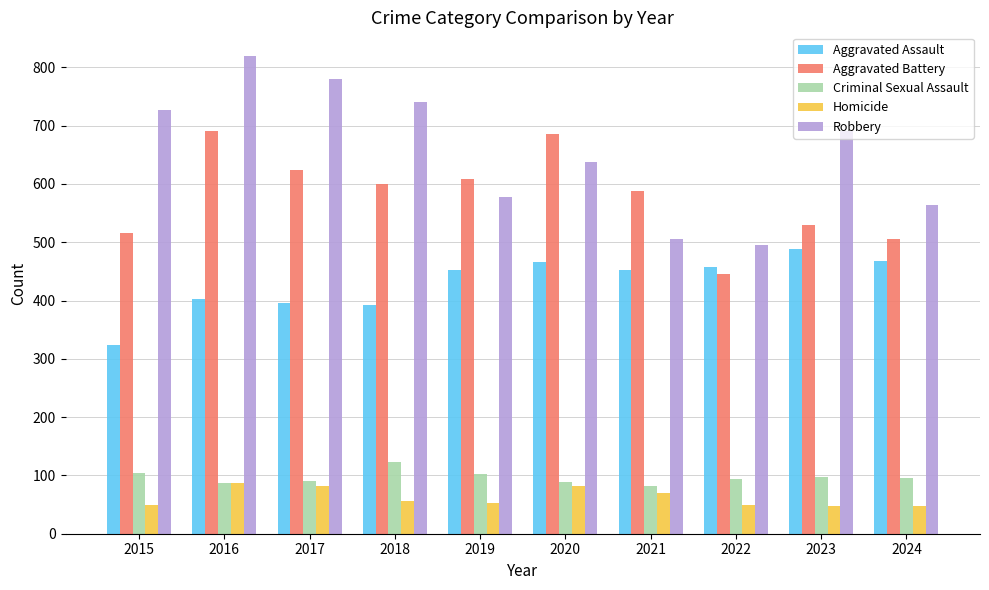

What is the greatest value displayed?

819